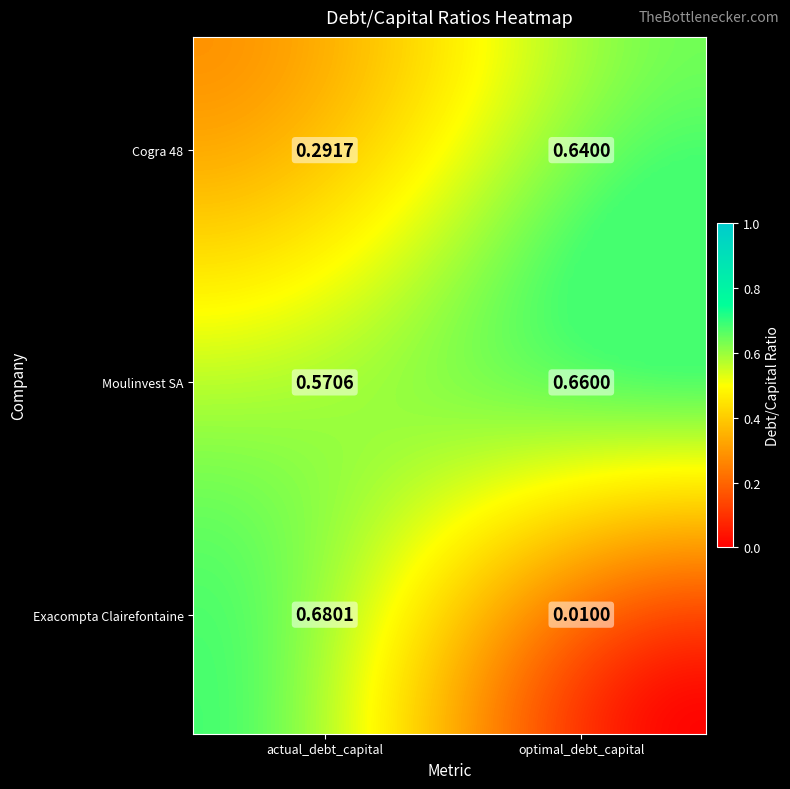

Which series changed the most between Exacompta Clairefontaine and Moulinvest SA?

Exacompta Clairefontaine